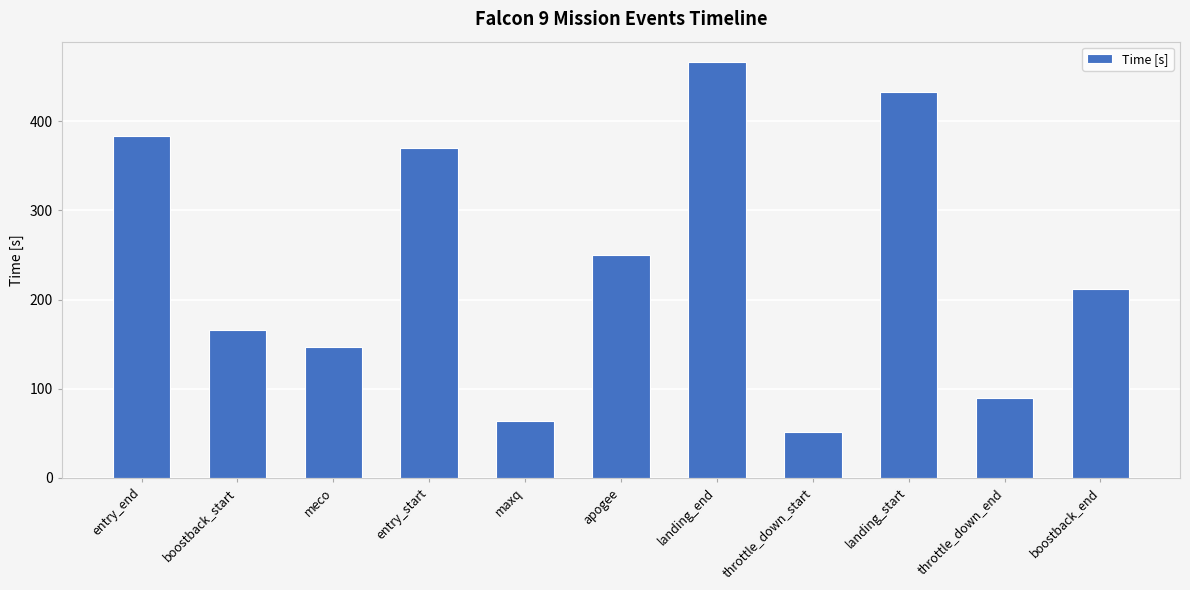

What is the change in value from entry_end to boostback_start?

-218